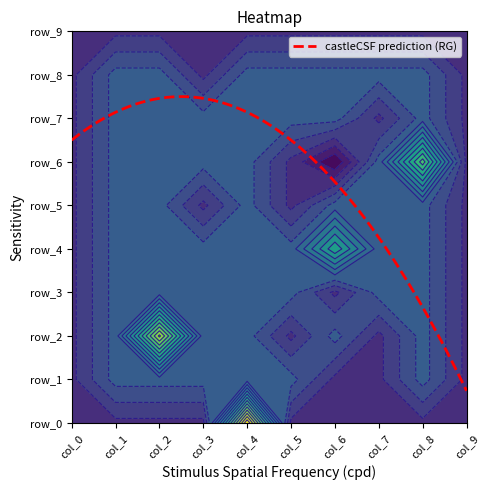

Is it true that row_1 equals -1 at col_6?

False